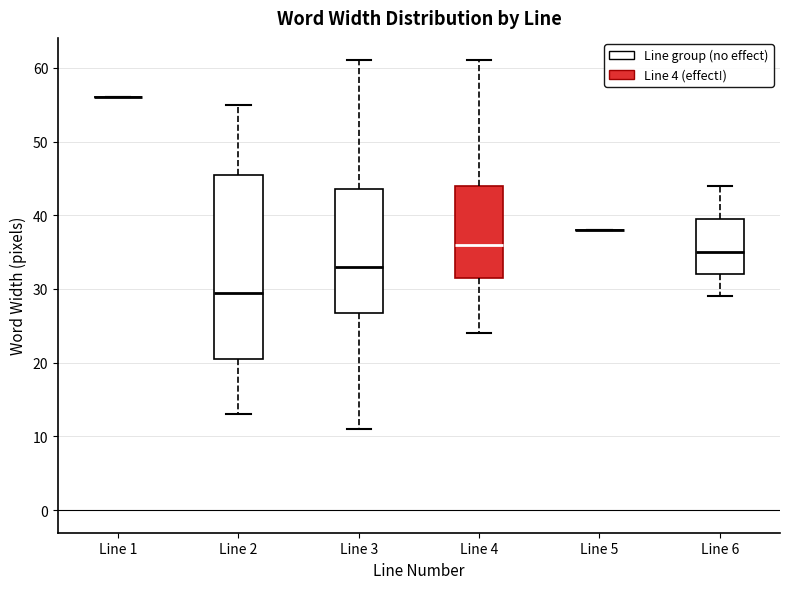

Comparing the boxes themselves (not the whiskers), which one is the tallest?

Line 2